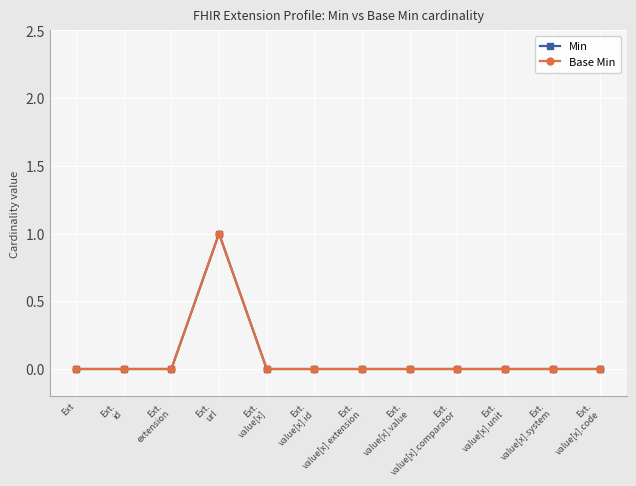

Does the chart display data point markers on the line(s)?

Yes